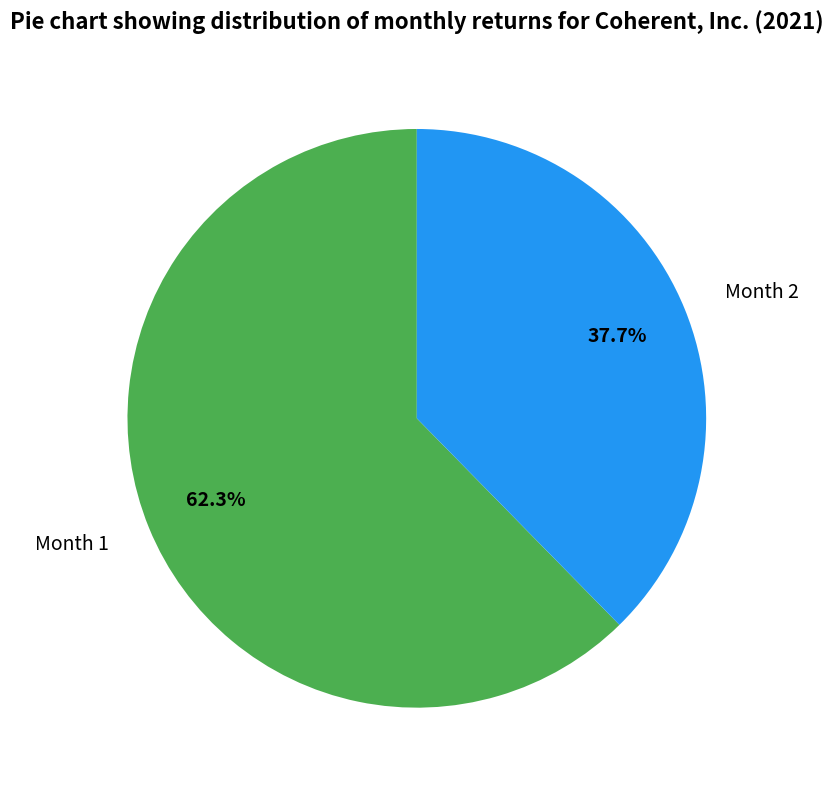

What portion of the pie excludes Month 1?

37.7%